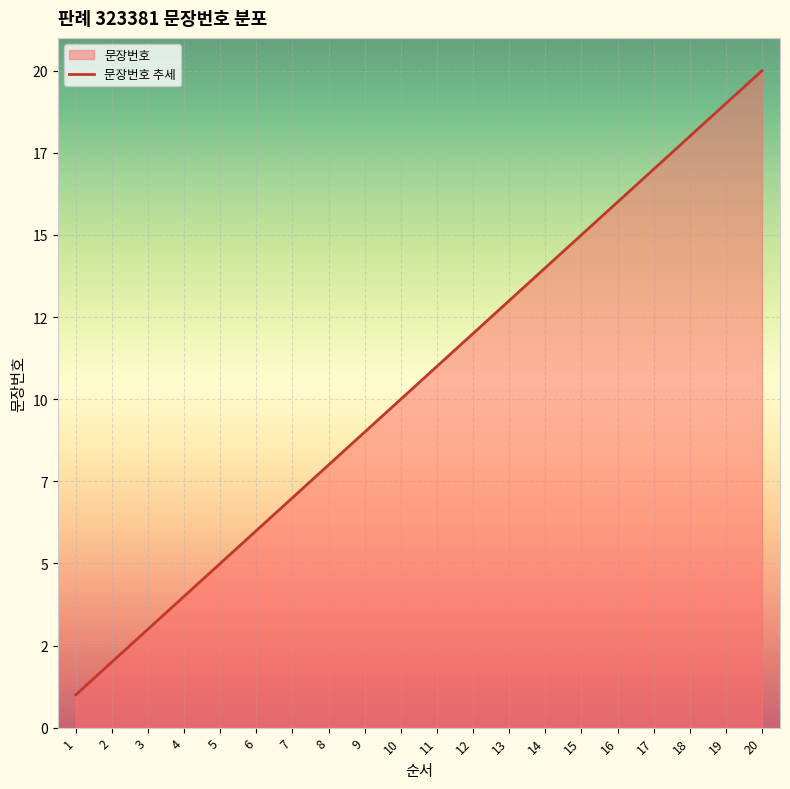

List the labels in order of value, smallest first.

1, 2, 3, 4, 5, 6, 7, 8, 9, 10, 11, 12, 13, 14, 15, 16, 17, 18, 19, 20